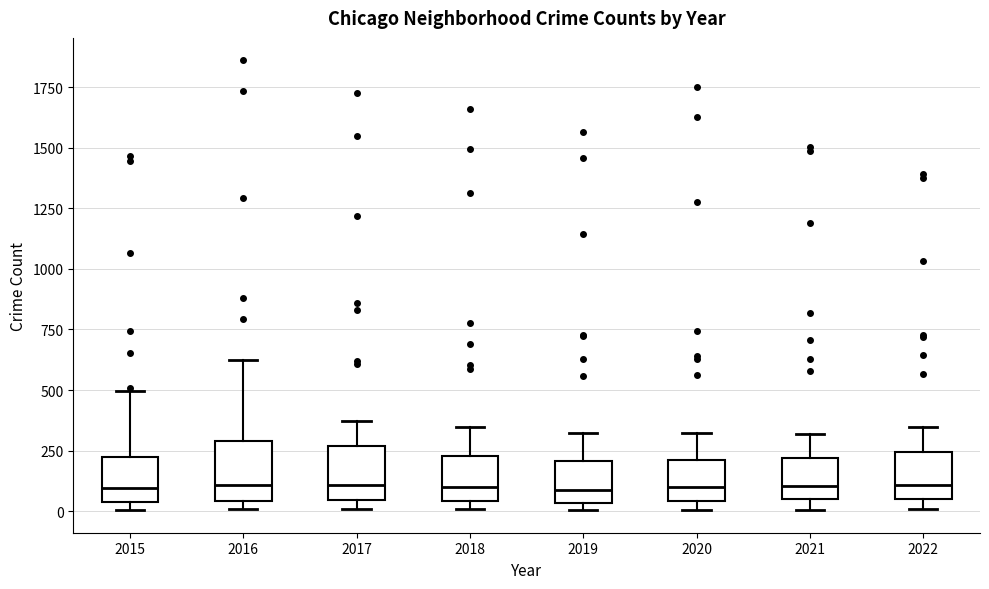

Reading left to right, transcribe this box plot: for each box, give where its median line is, the range the box spans, and where its two whiskers end, as read against the y-axis. The values are not printed on the chart, so give them approximately, as read against the axis.

2015: median 100, box 50 to 200, whiskers 0 to 500
2016: median 100, box 50 to 300, whiskers 0 to 600
2017: median 100, box 50 to 250, whiskers 0 to 350
2018: median 100, box 50 to 250, whiskers 0 to 350
2019: median 100, box 50 to 200, whiskers 0 to 300
2020: median 100, box 50 to 200, whiskers 0 to 300
2021: median 100, box 50 to 200, whiskers 0 to 300
2022: median 100, box 50 to 250, whiskers 0 to 350